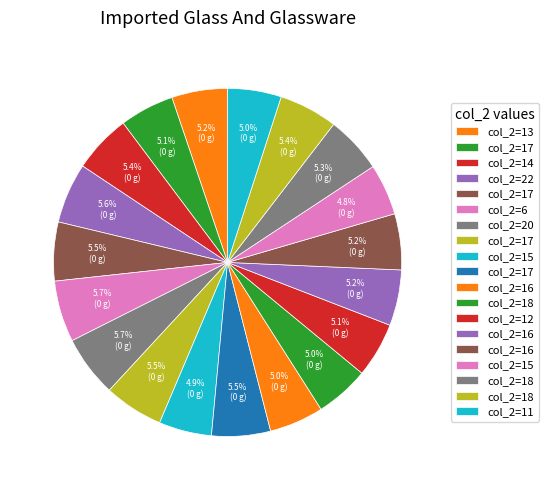

Count the number of slices in the pie.

19